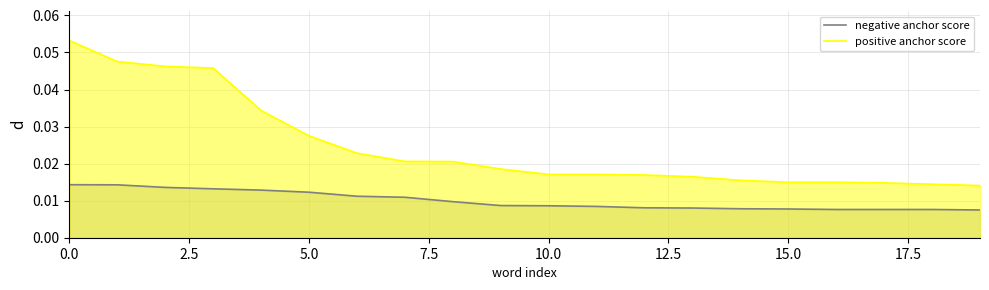

True or false: positive anchor score and negative anchor score intersect in this chart.

False